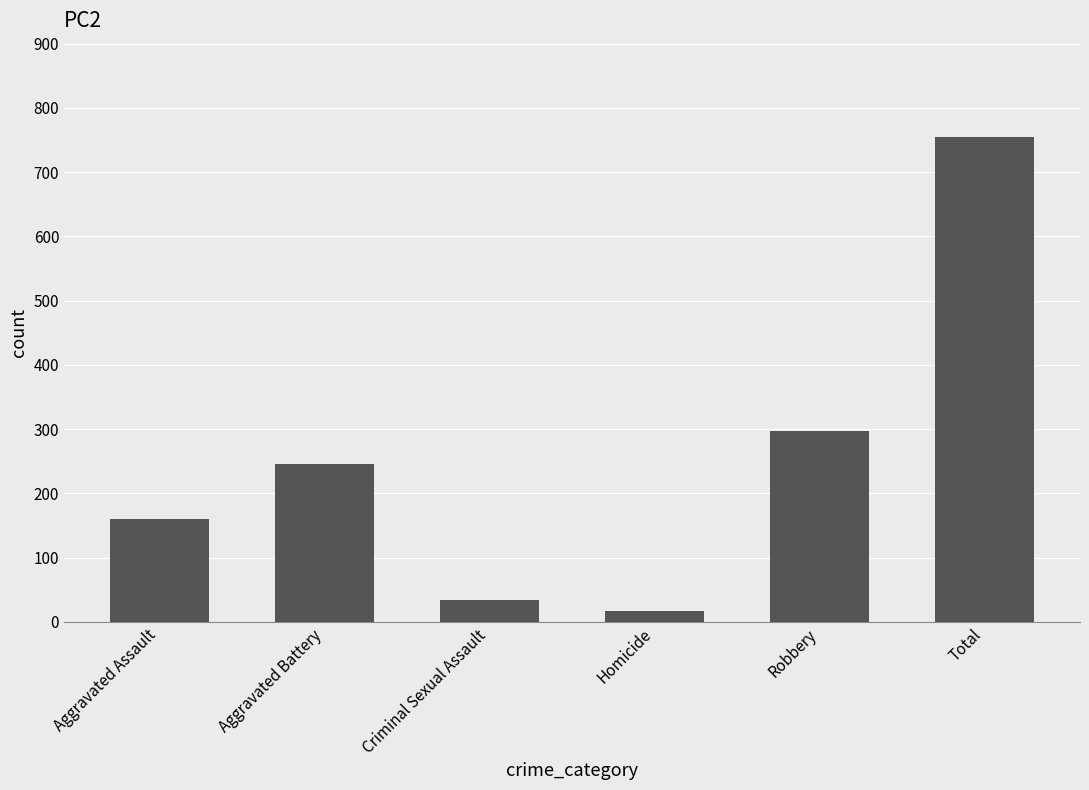

Are the bars horizontal?

No